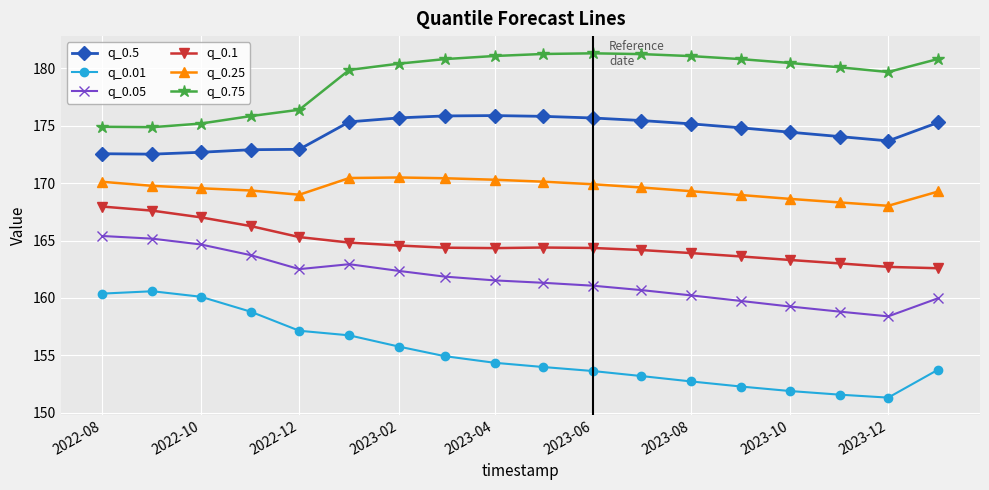

What is the minimum value shown in the chart?

151.3